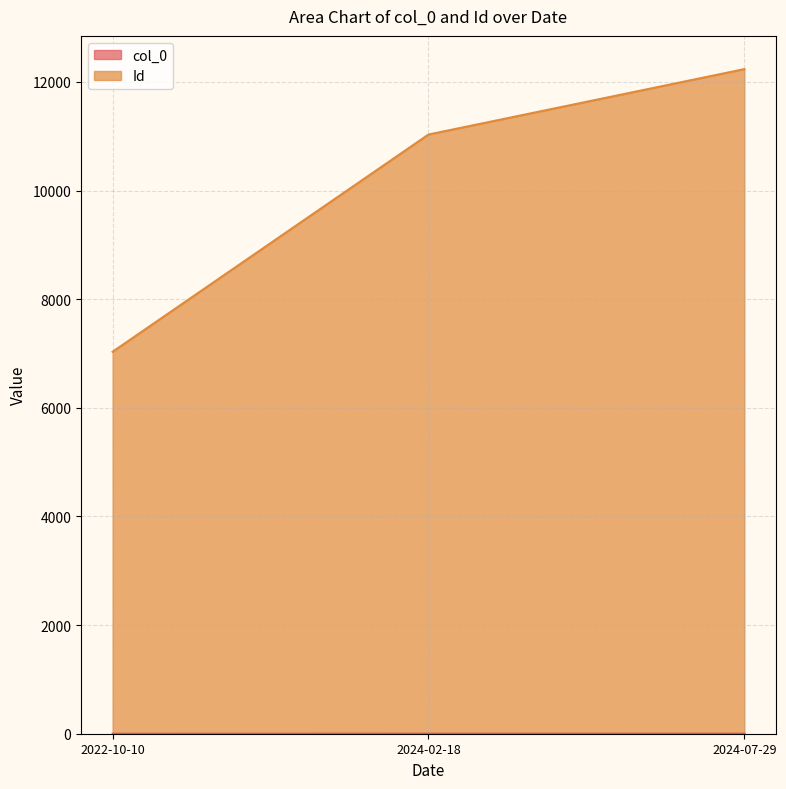

Reading left to right, what are all the values shown in this chart?

col_0: 2022-10-10=0	2024-02-18=1	2024-07-29=2
Id: 2022-10-10=7032	2024-02-18=11031	2024-07-29=12235